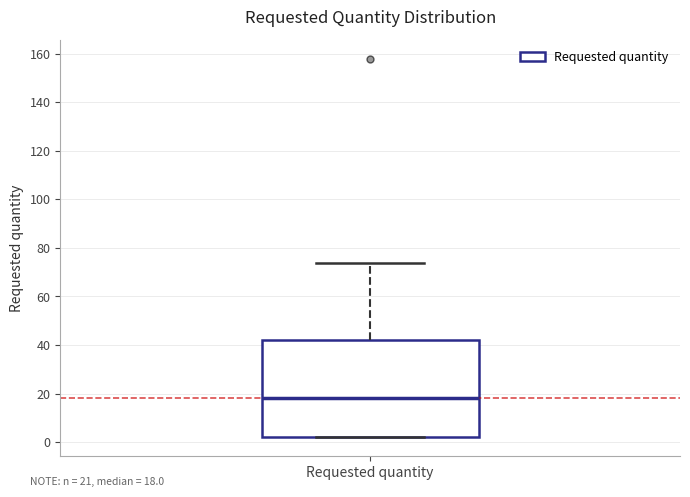

Read this box plot against the y-axis: the position of the median line, the range covered by the box, and the ends of both whiskers. The values are not printed on the chart, so give them approximately, as read against the axis.

median 18, box 2 to 42, whiskers 2 to 74